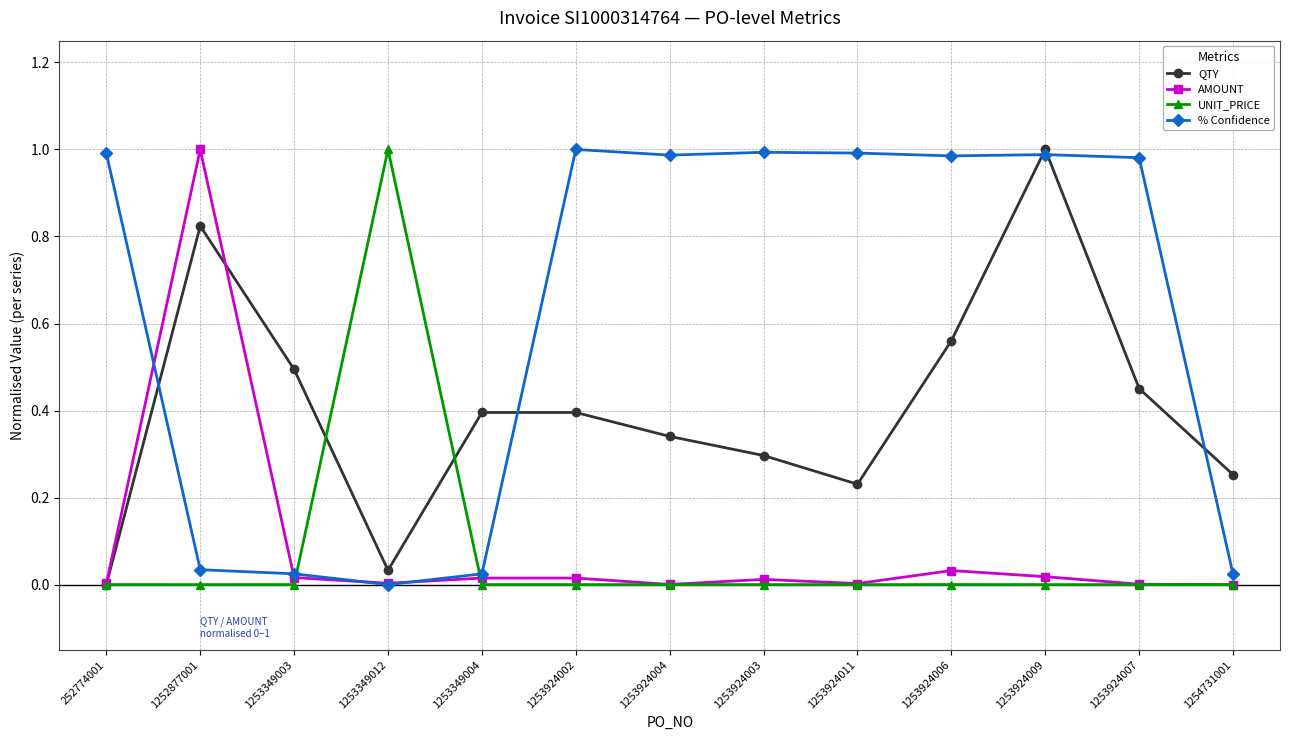

Which series has the largest total across all categories?

% Confidence